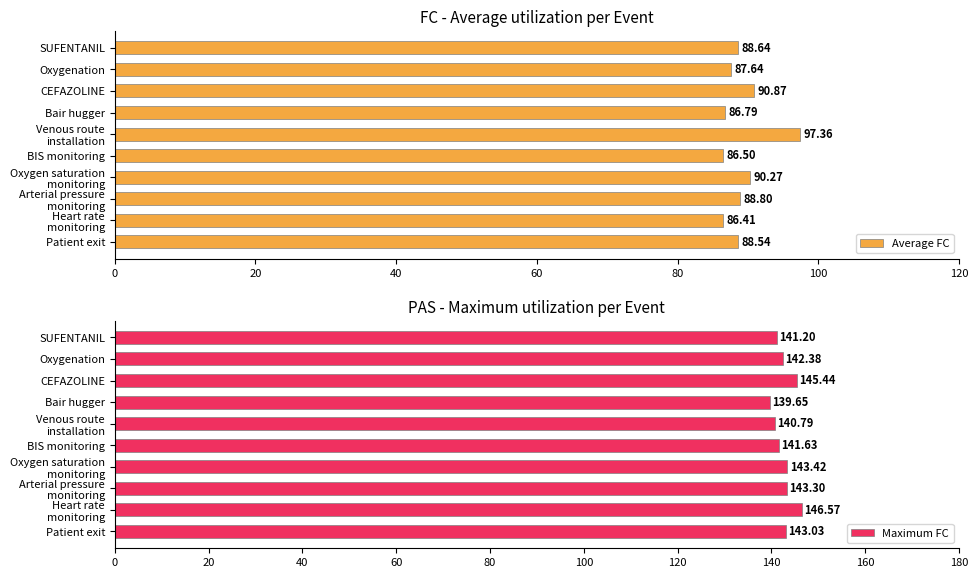

True or false: Average FC has a value of 86.8 at Bair hugger.

True